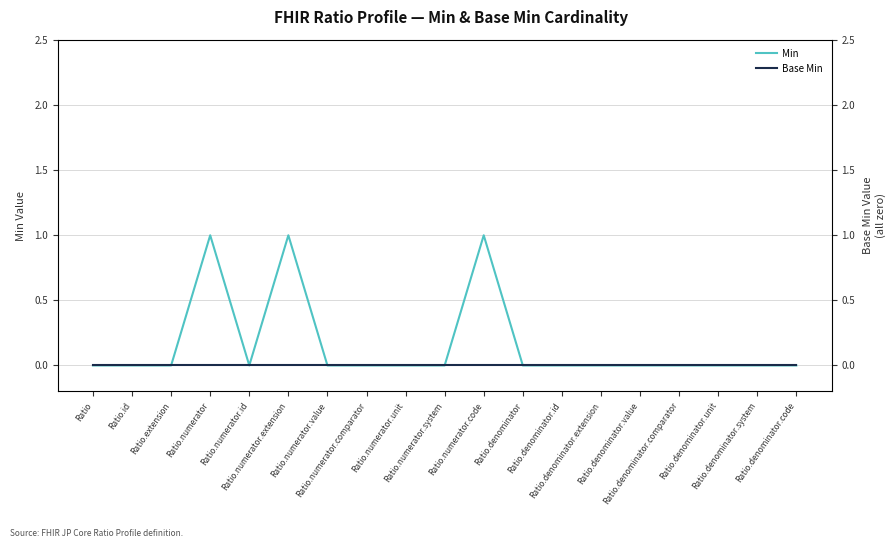

The value of Min at Ratio.numerator is 1. True or false?

True